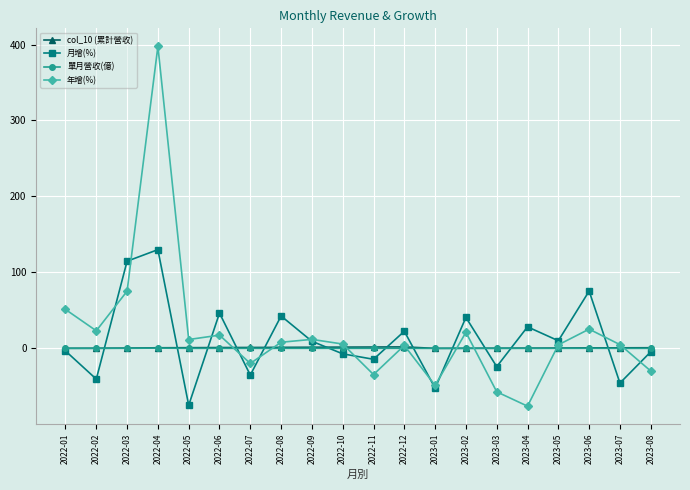

Which series has the widest spread of values?

年增(%)